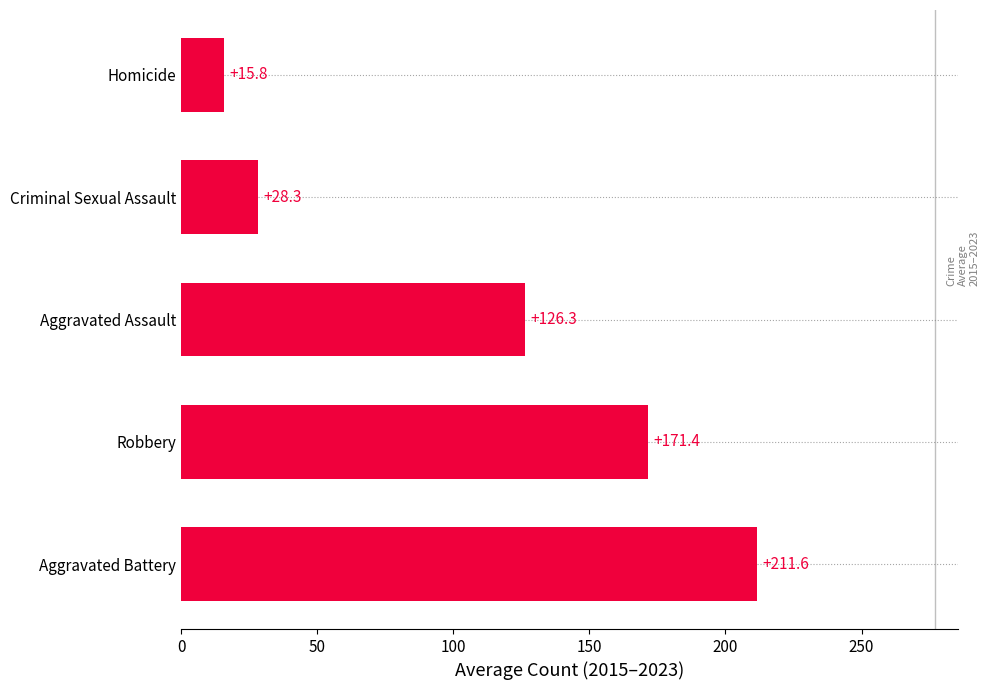

True or false: the data shows 5.3 at Homicide.

False